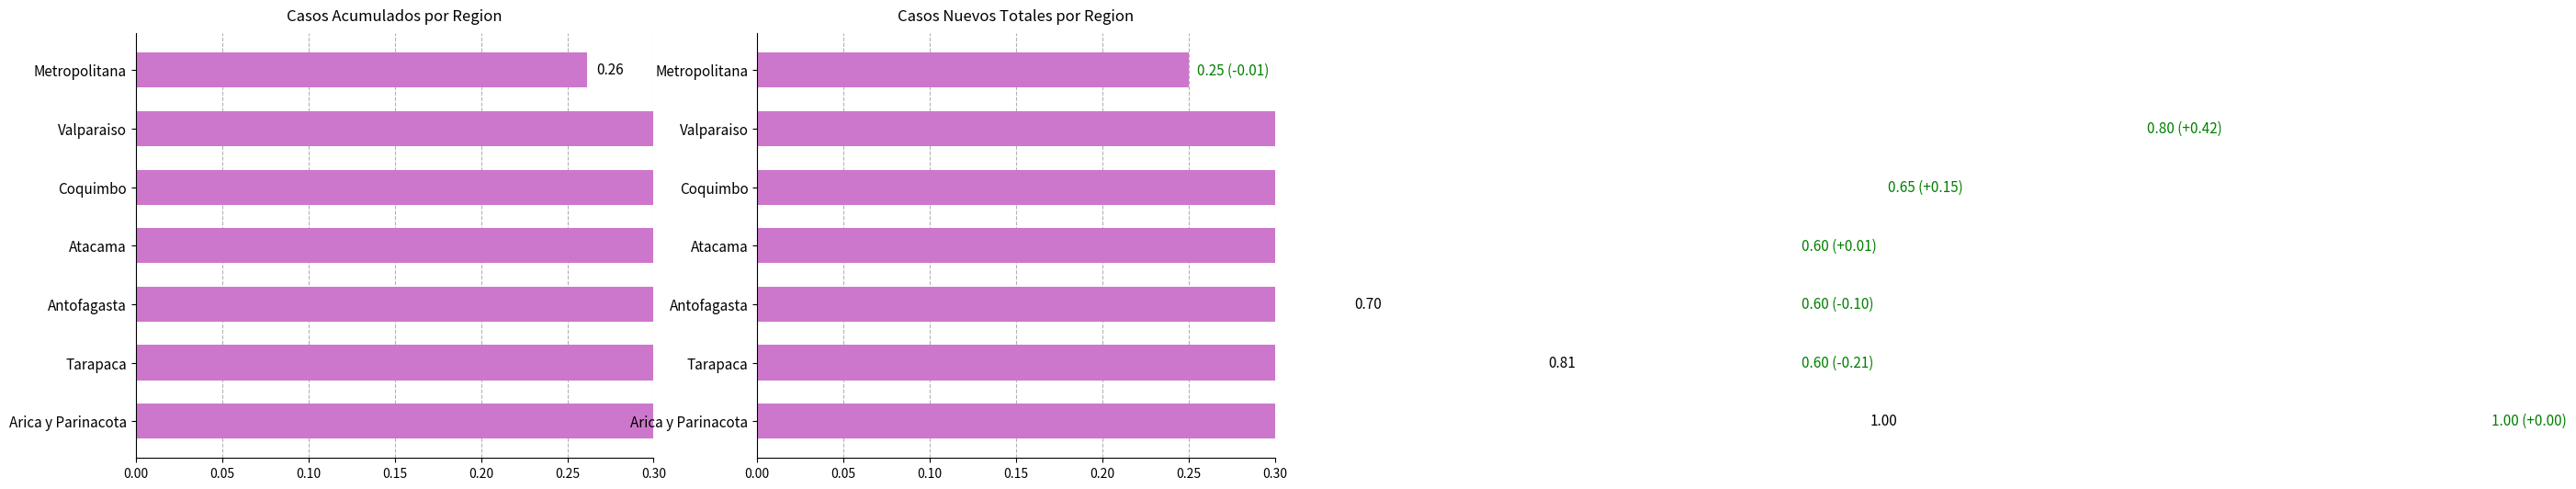

Is it true that Casos acumulados equals 0.3 at Antofagasta?

False